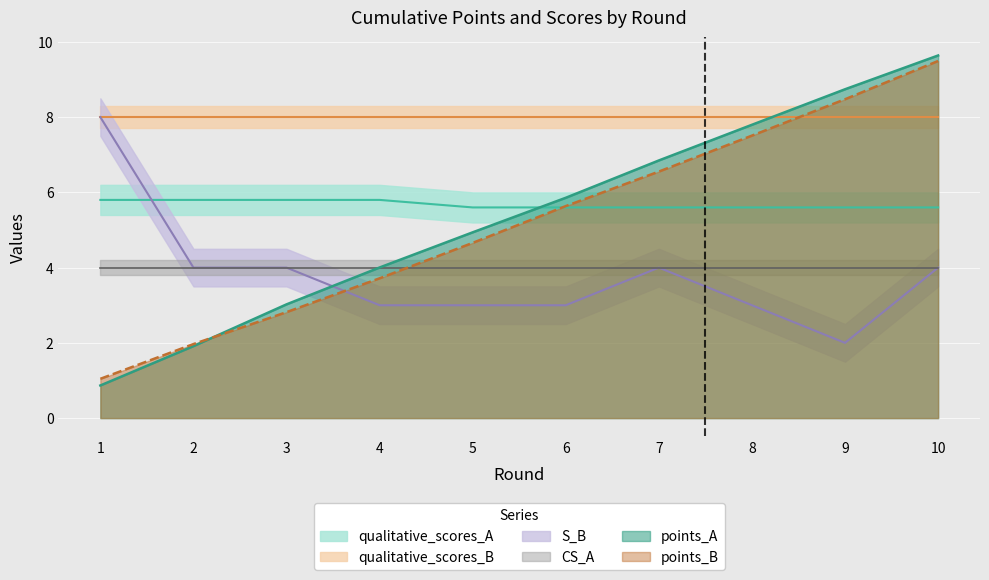

The value of points_B at 6 is 5.6. True or false?

True